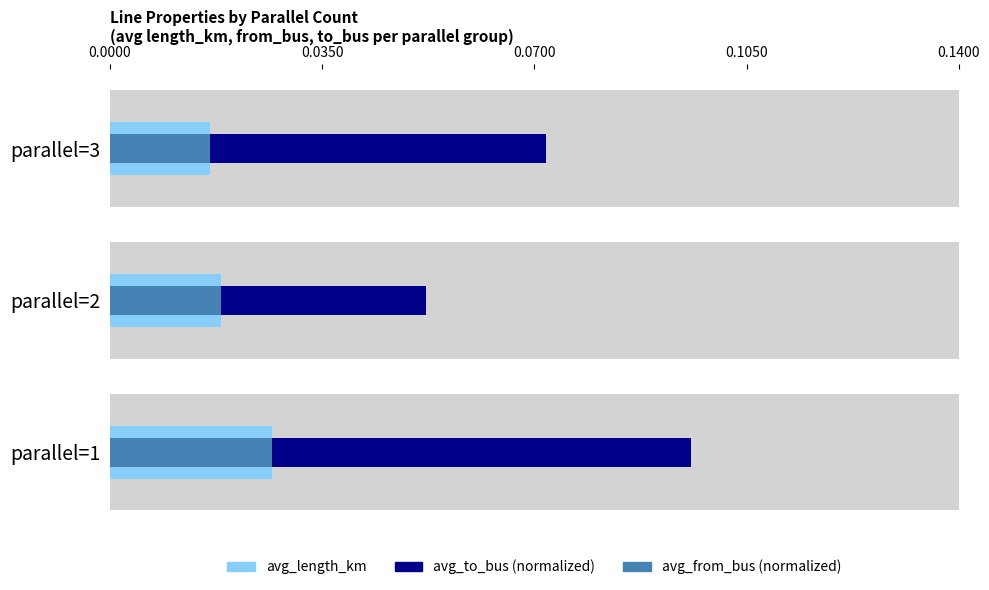

How many series are shown in this chart?

3